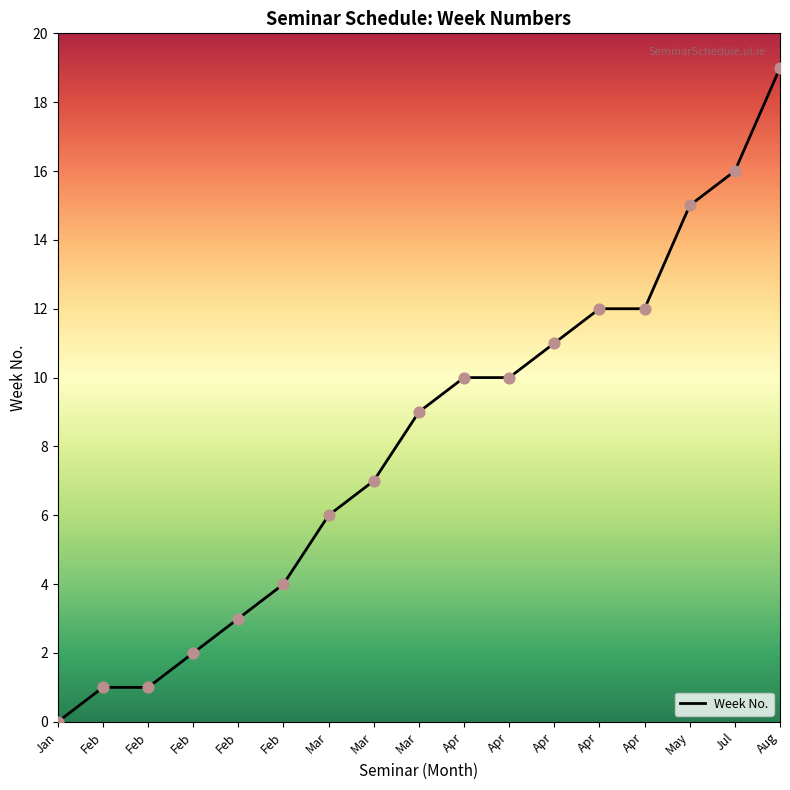

What is the ratio of the value at Mar to the value at Aug?

0.5